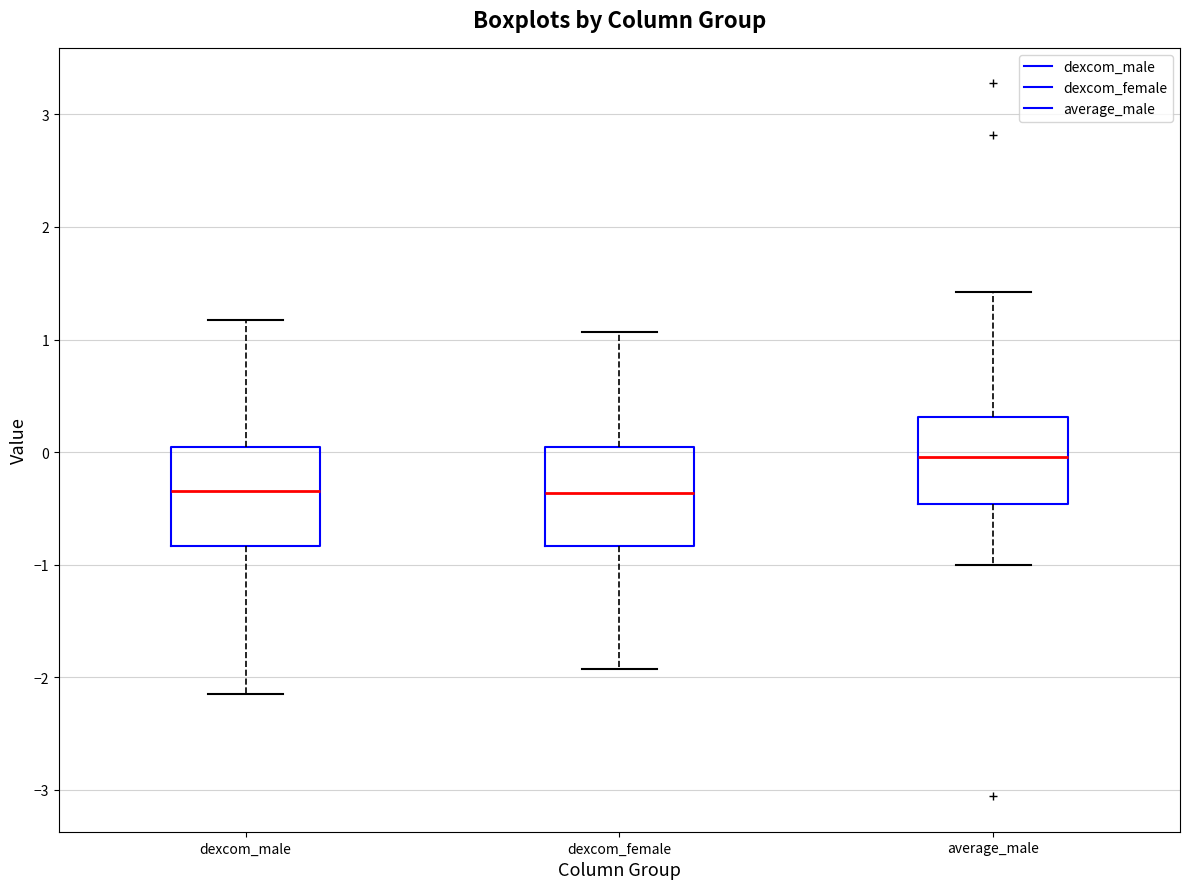

Reading left to right, read every box against the y-axis: the position of its median line, the range the box covers, and the ends of its whiskers. The values are not printed on the chart, so give them approximately, as read against the axis.

dexcom_male: median -0.3, box -0.8 to 0.0, whiskers -2.1 to 1.2
dexcom_female: median -0.4, box -0.8 to 0.0, whiskers -1.9 to 1.1
average_male: median 0.0, box -0.5 to 0.3, whiskers -1.0 to 1.4